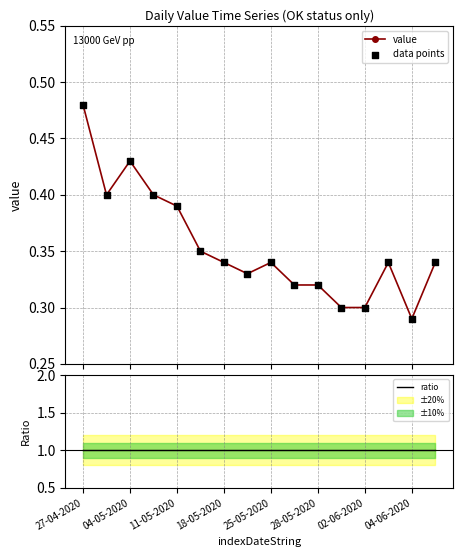

At how many categories does at least one series exceed 0?

16